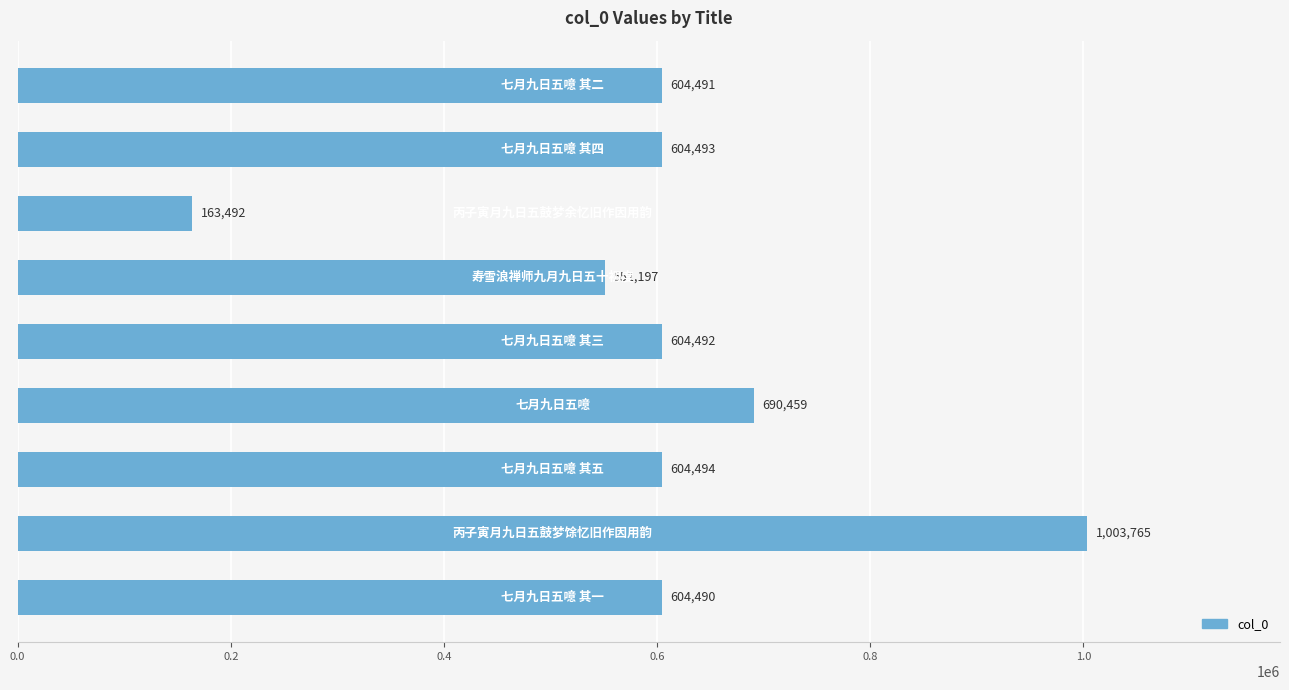

What is the sum of all values?

5431373